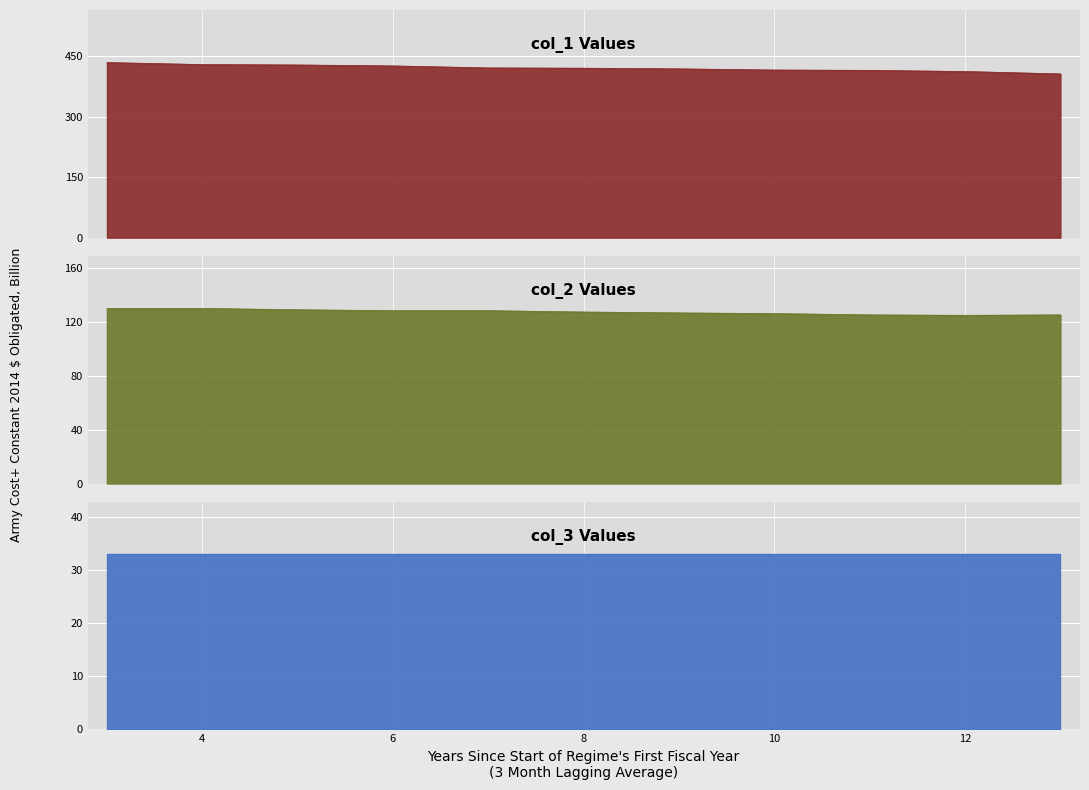

True or false: col_2 and col_1 intersect in this chart.

False